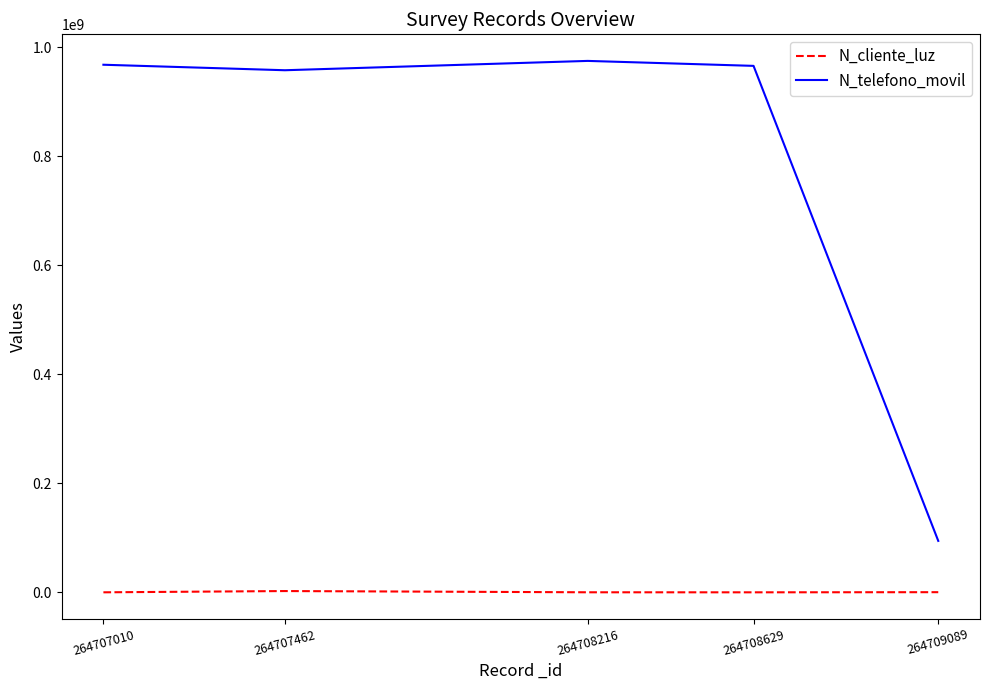

List the series in order of their overall mean, lowest first.

N_cliente_luz, N_telefono_movil